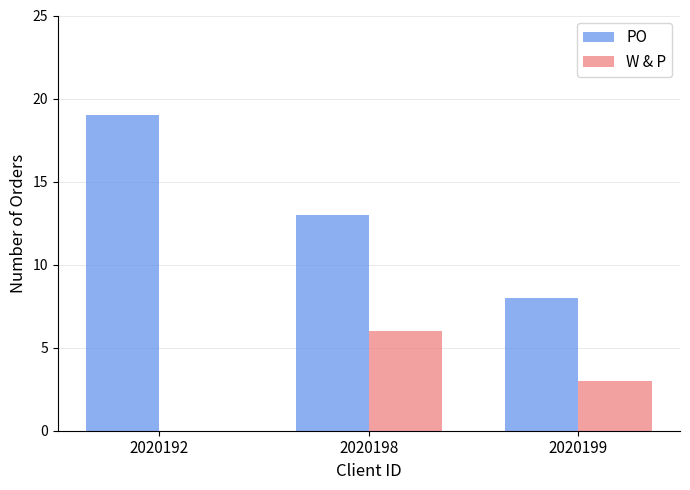

The value of PO at 2020198 is 13. True or false?

True